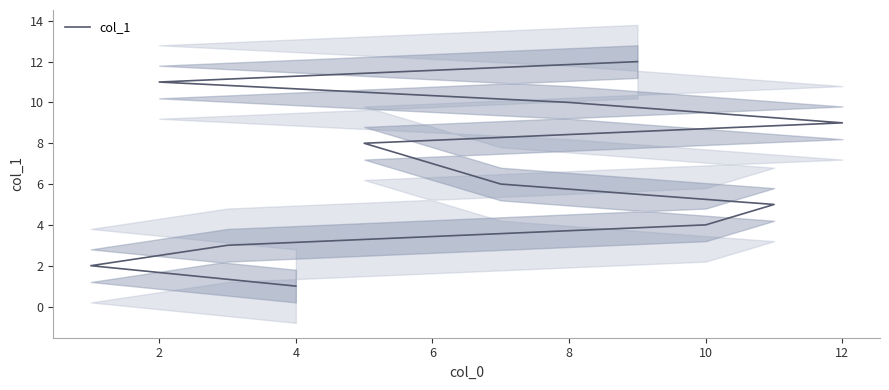

What is the label of the 2nd point from the left?

2